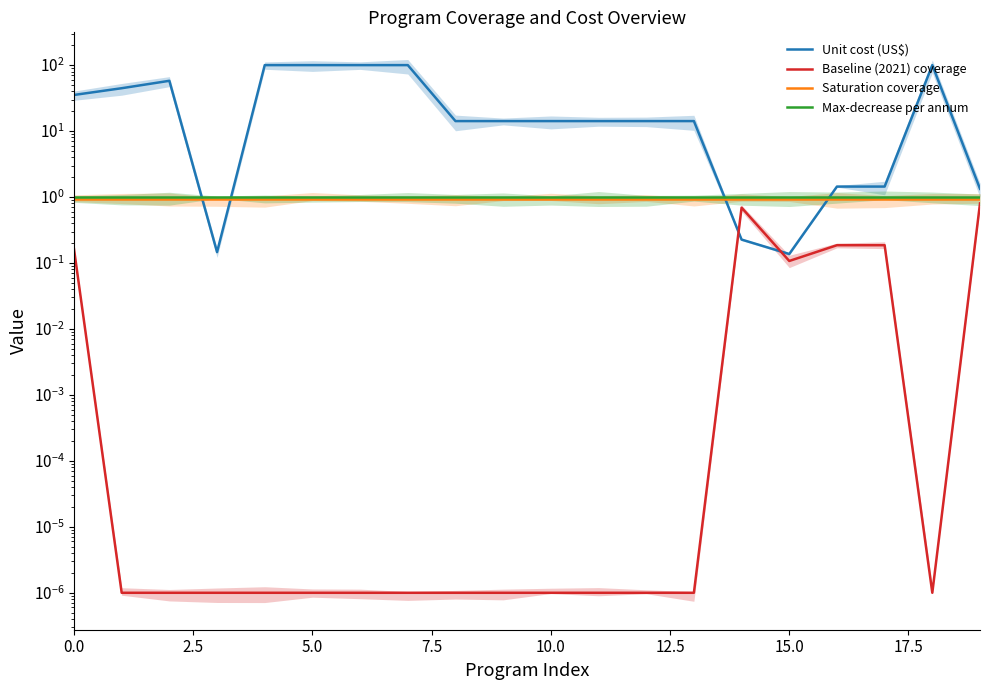

Is the value of Saturation coverage at 17 greater than the value of Unit cost (US$) at 16?

No